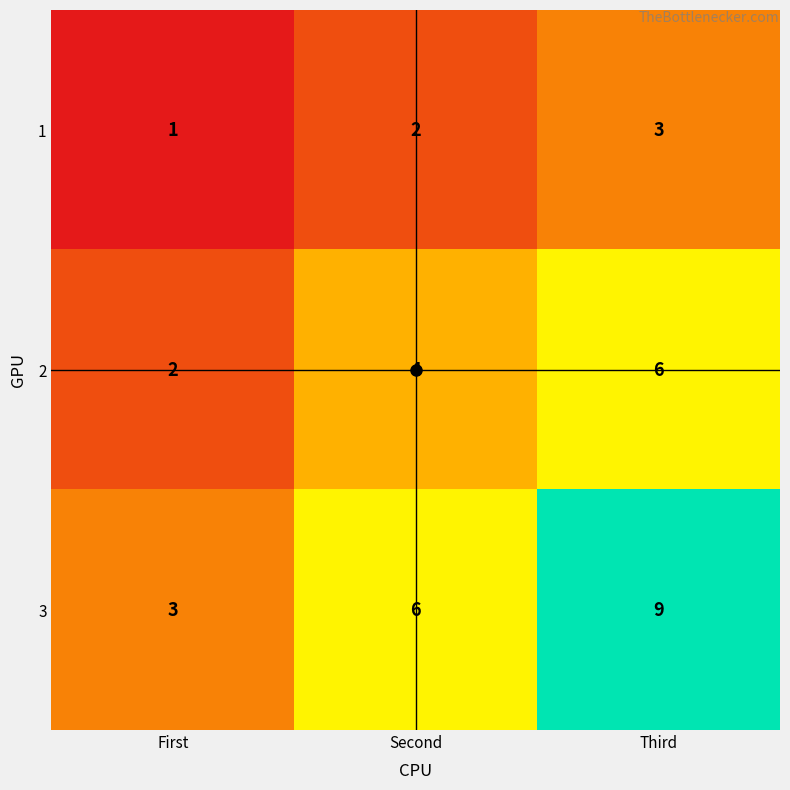

Rank the series by their average value, from lowest to highest.

1, 2, 3